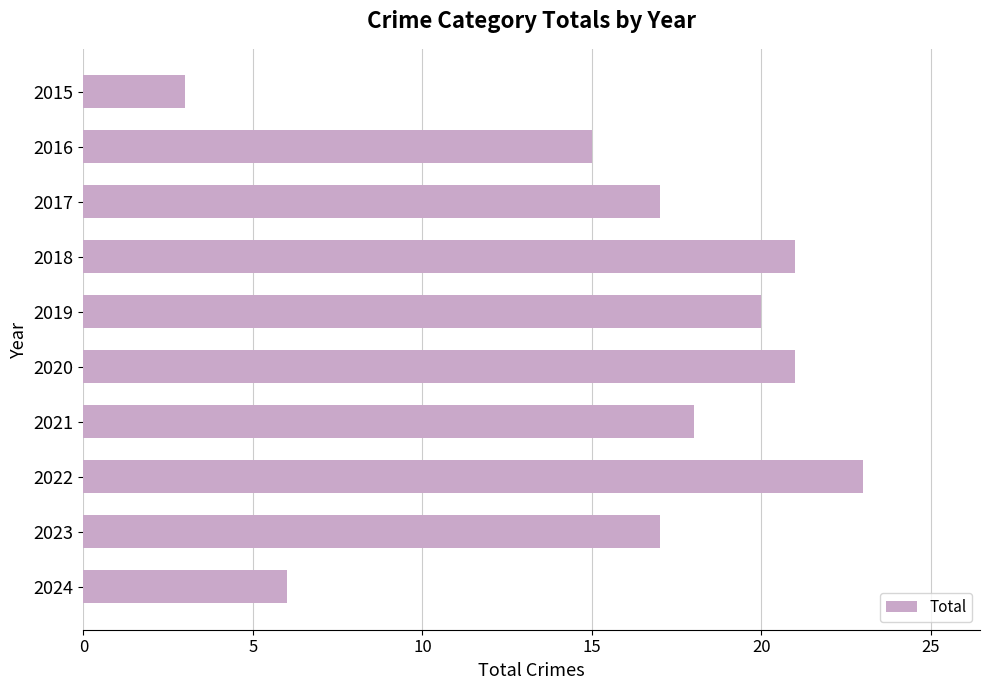

True or false: the data shows 16 at 2022.

False